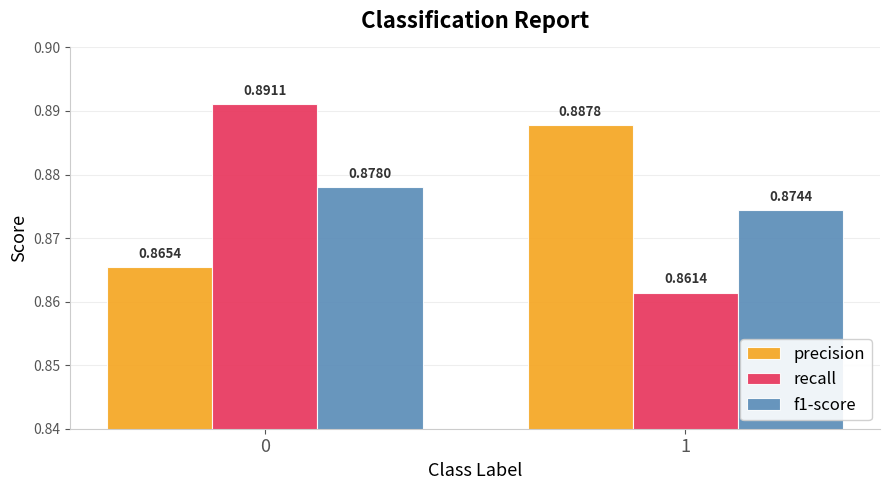

At 0, list the series in order from largest to smallest.

recall, f1-score, precision